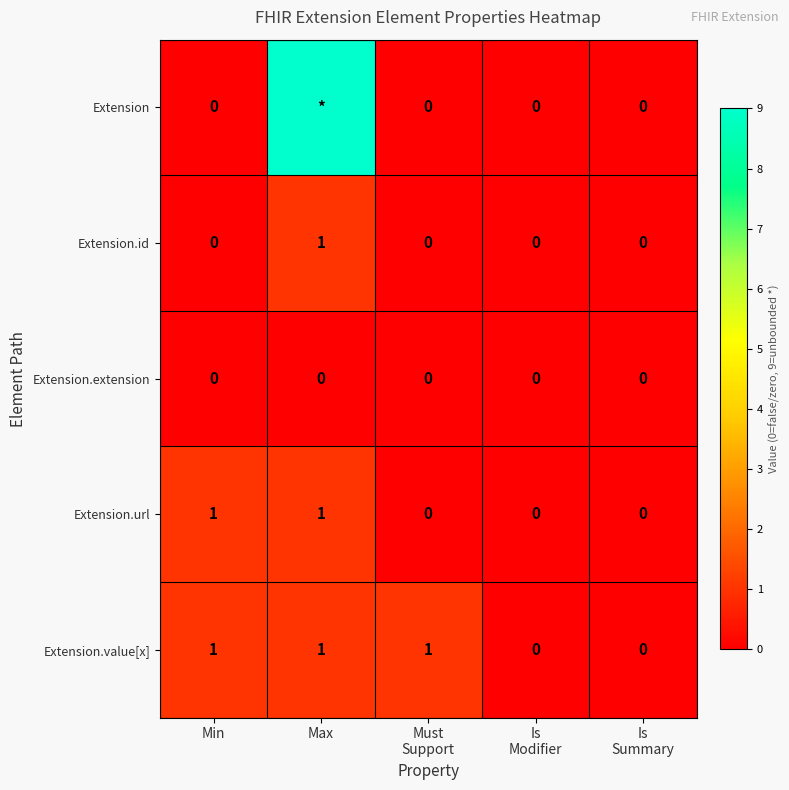

True or false: Extension.url has a value of 1 at Max.

True